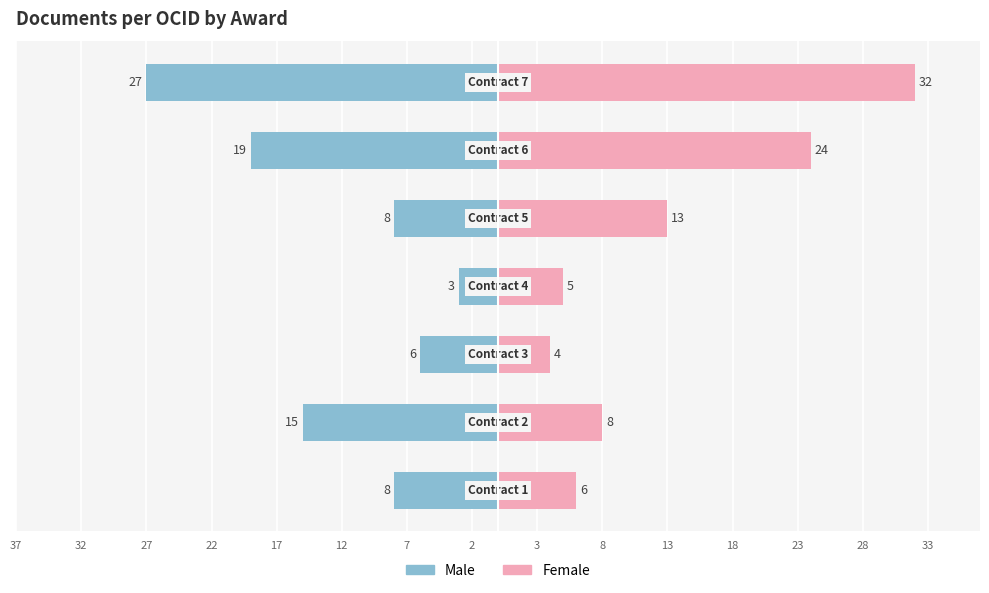

How many data points in Female are above 8?

3